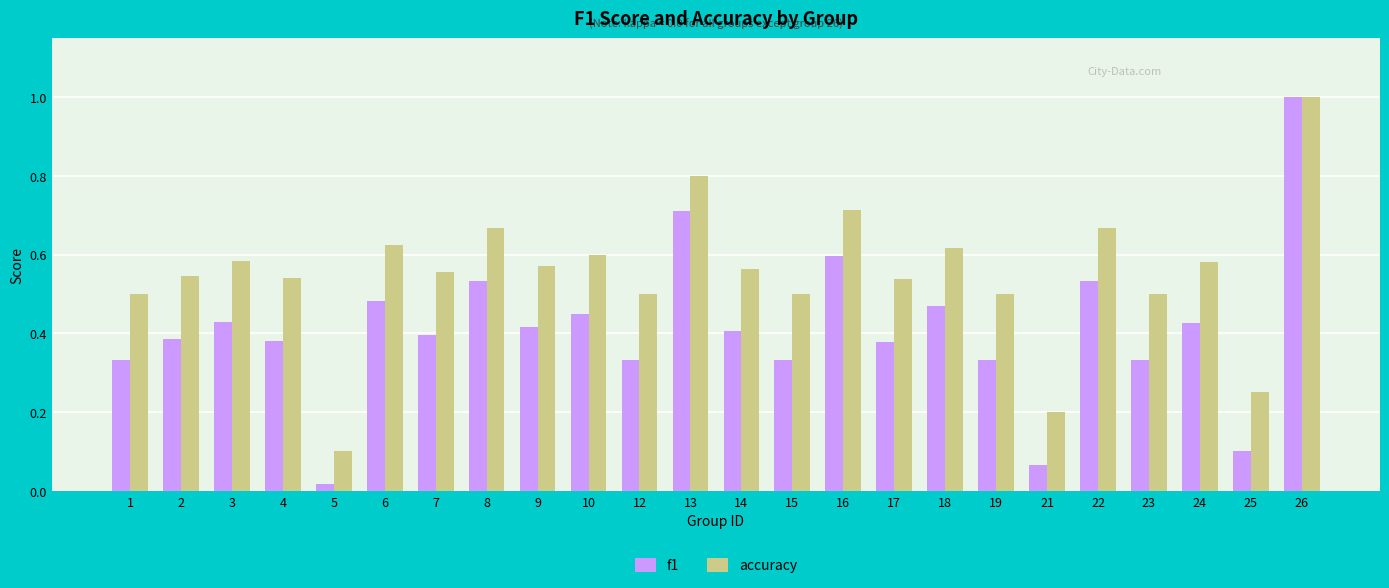

The value of f1 at 18 is 0.5. True or false?

True